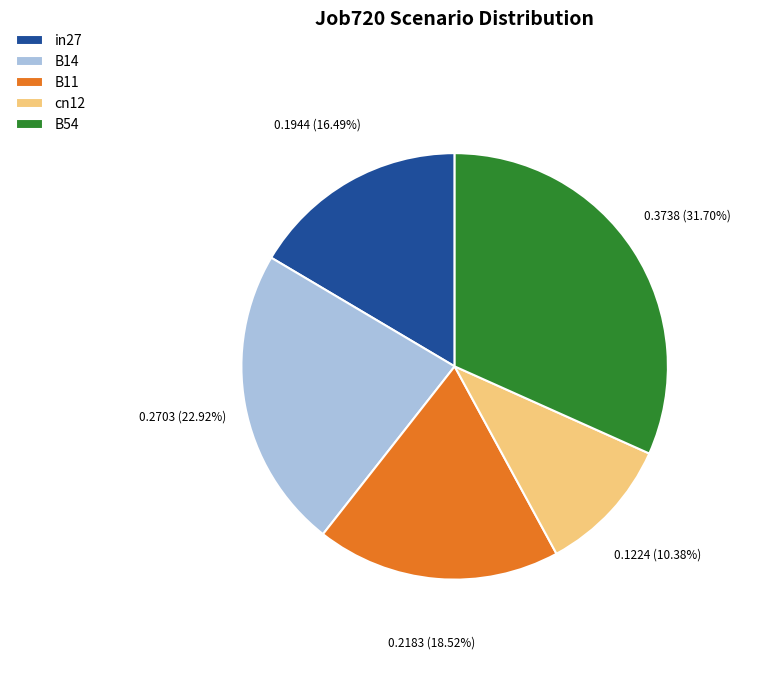

Which slice is the largest?

B54